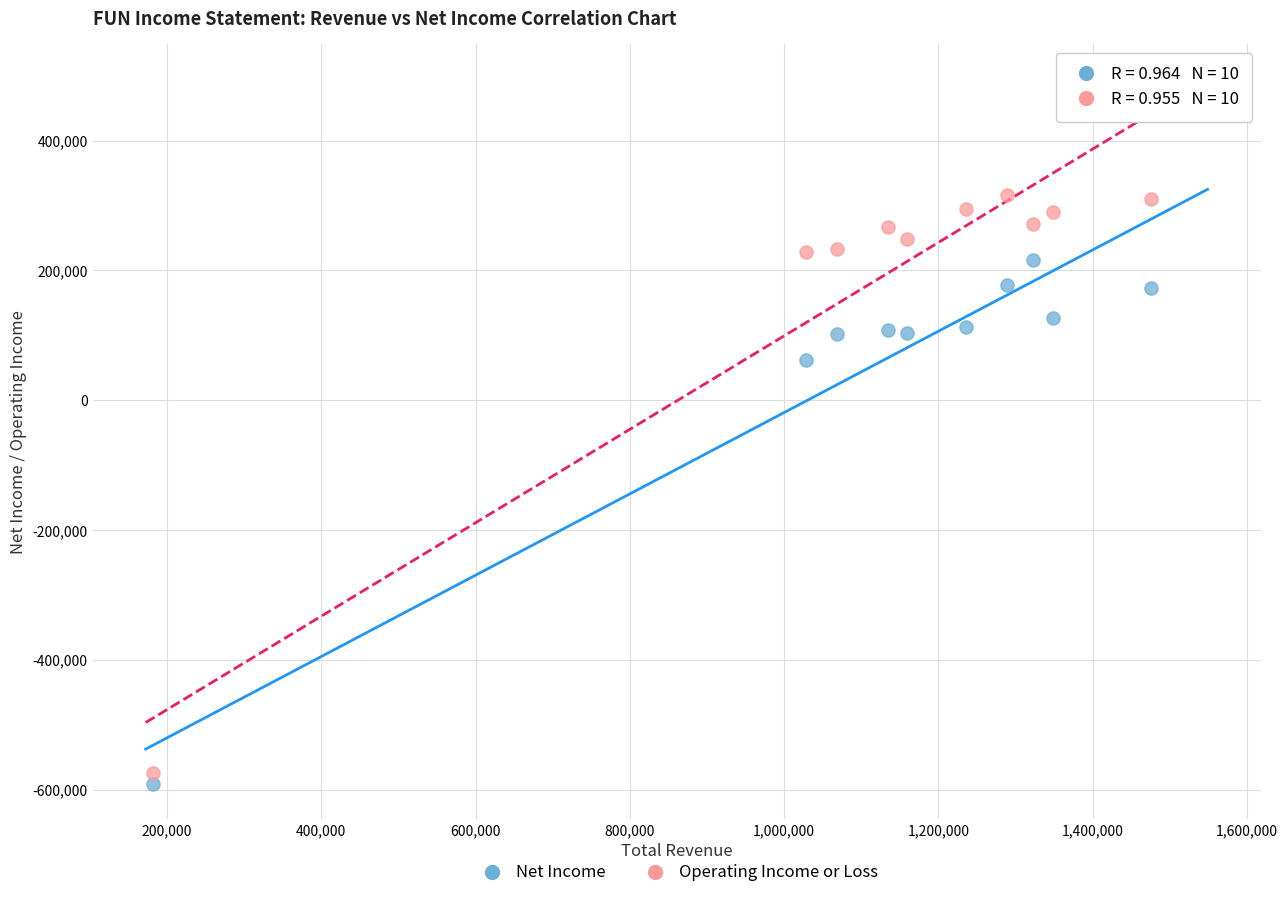

Which series has the largest Y range (max minus min)?

Operating Income or Loss